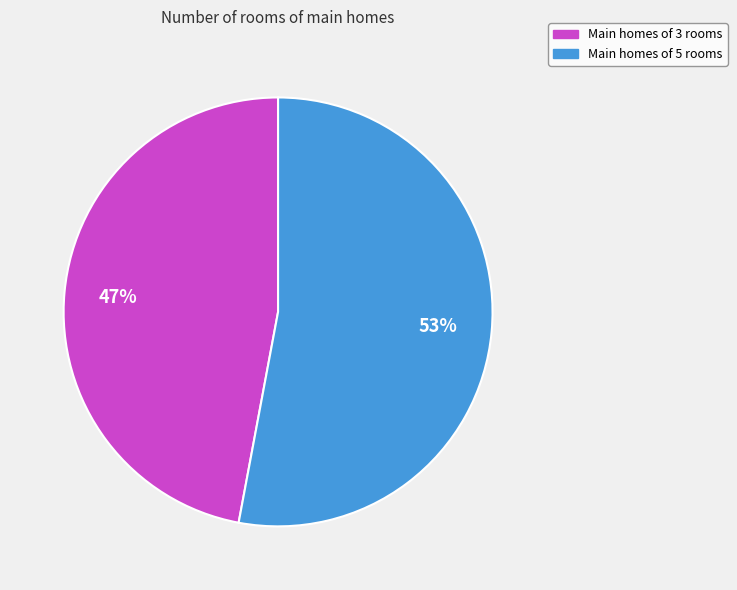

Is there a majority slice in this chart?

Yes